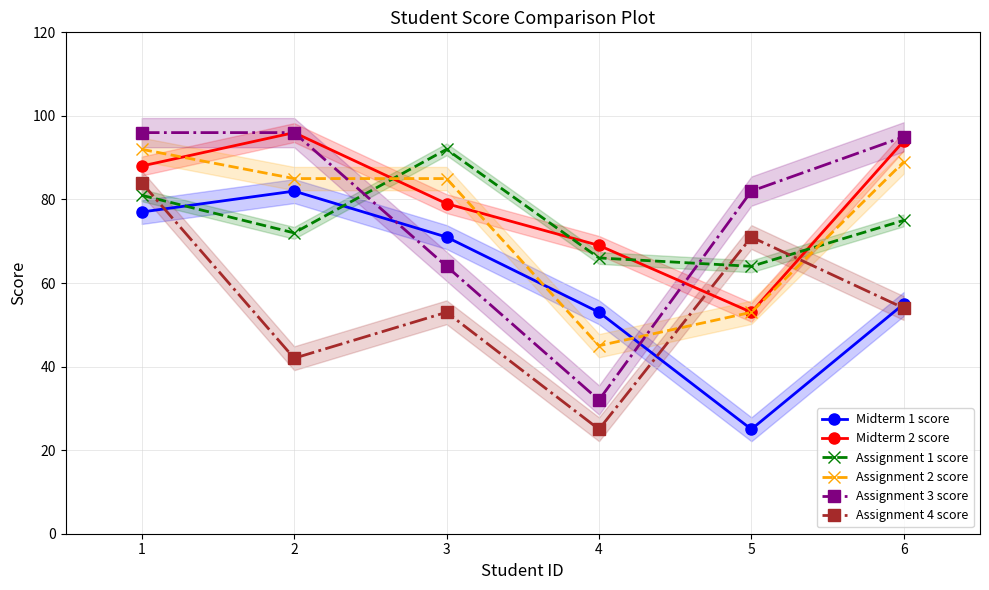

At which label does Midterm 2 score reach its peak?

2